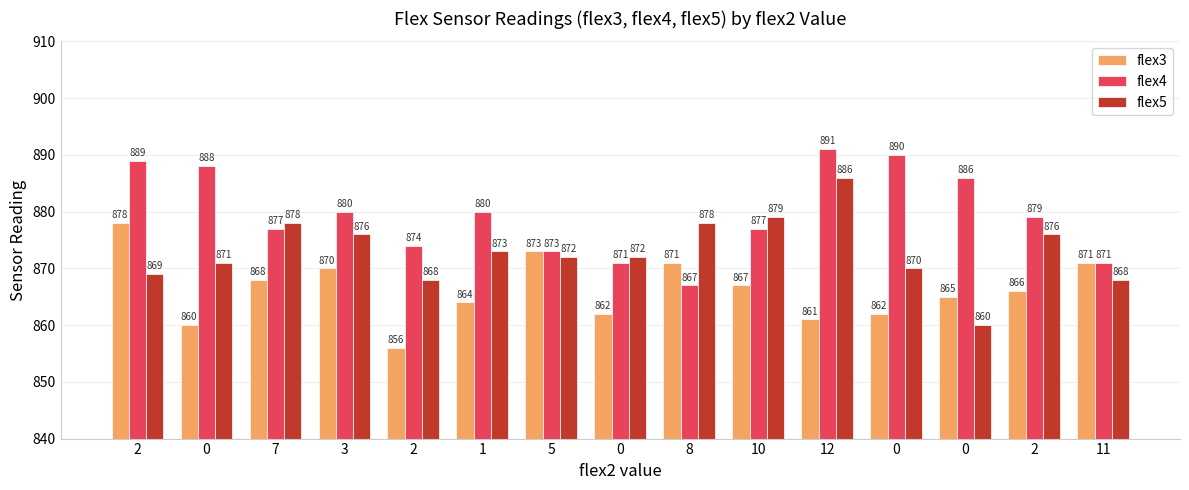

What is the smallest value displayed?

856